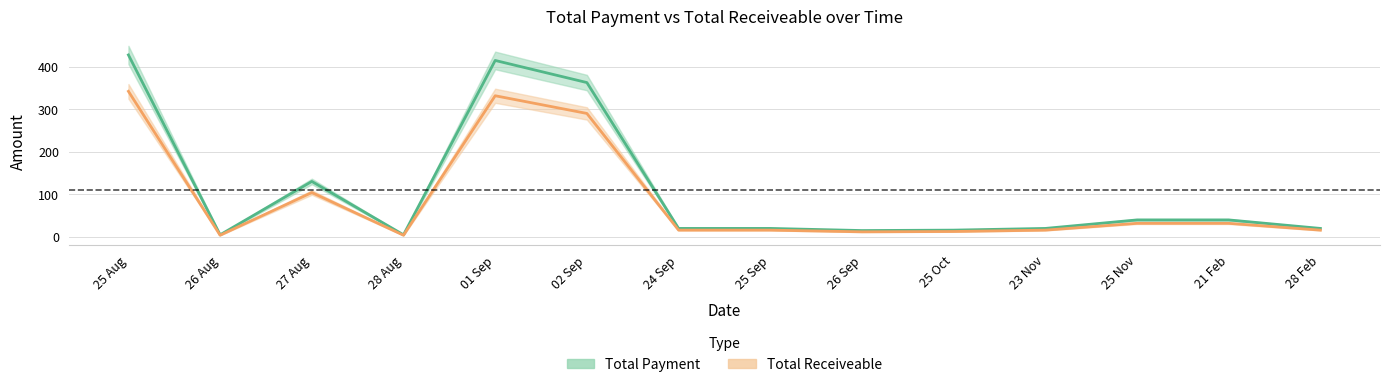

List the series in order of their peak value, lowest first.

Total Receiveable, Total Payment